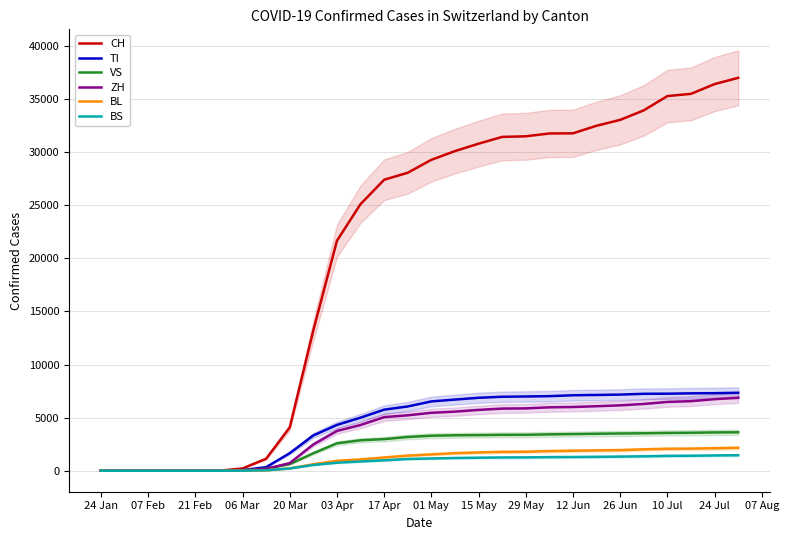

The value of TI at 12 Jun is 7105. True or false?

True